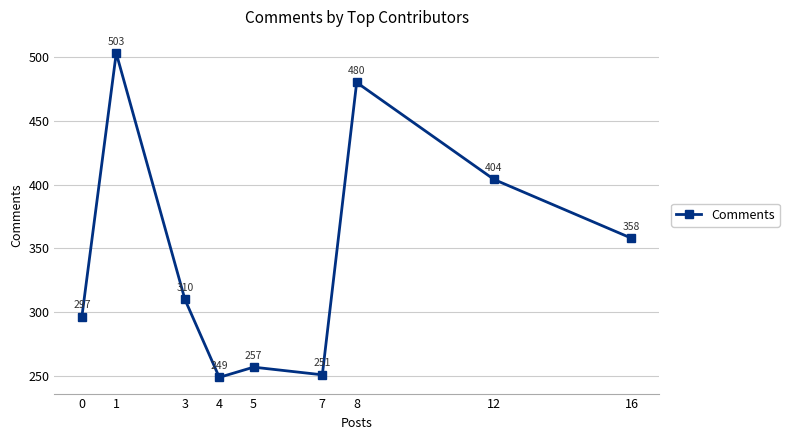

What is the change in value from 1 to 3?

-193.0